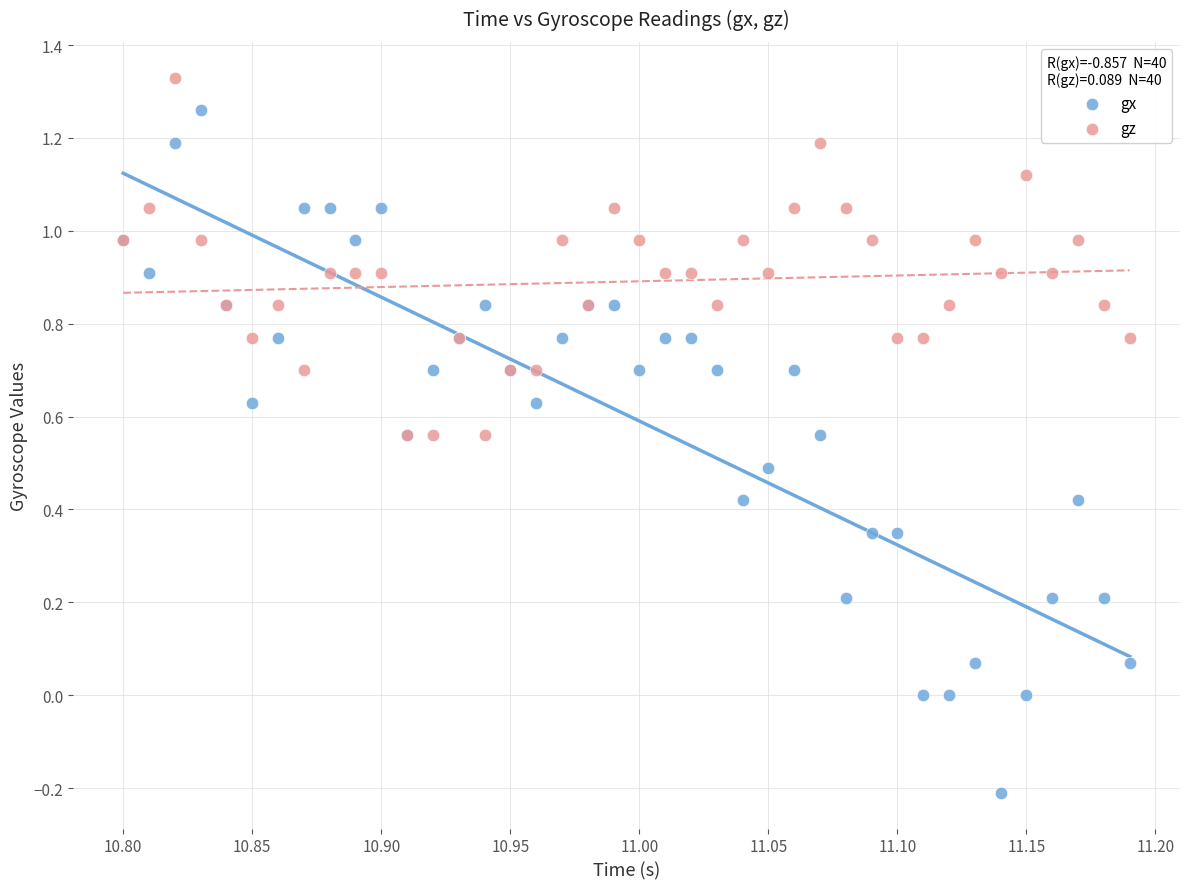

Which series reaches the maximum Y coordinate?

gz